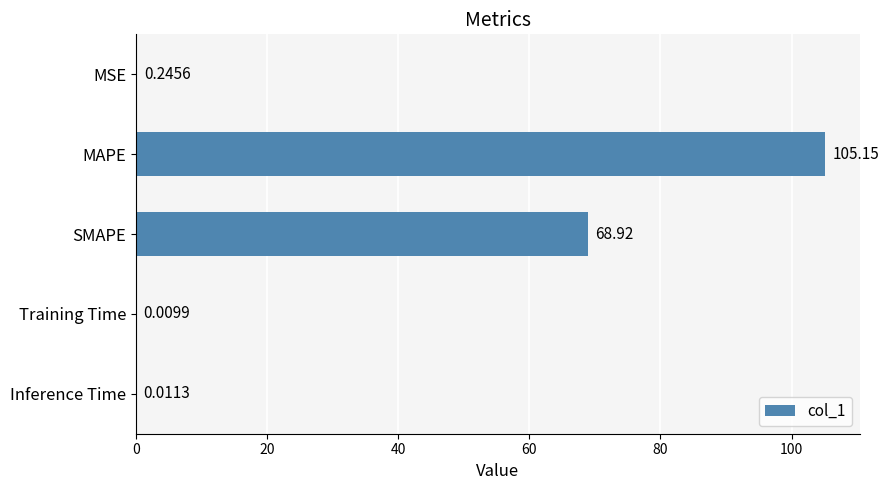

What is the sum of all values?

174.3